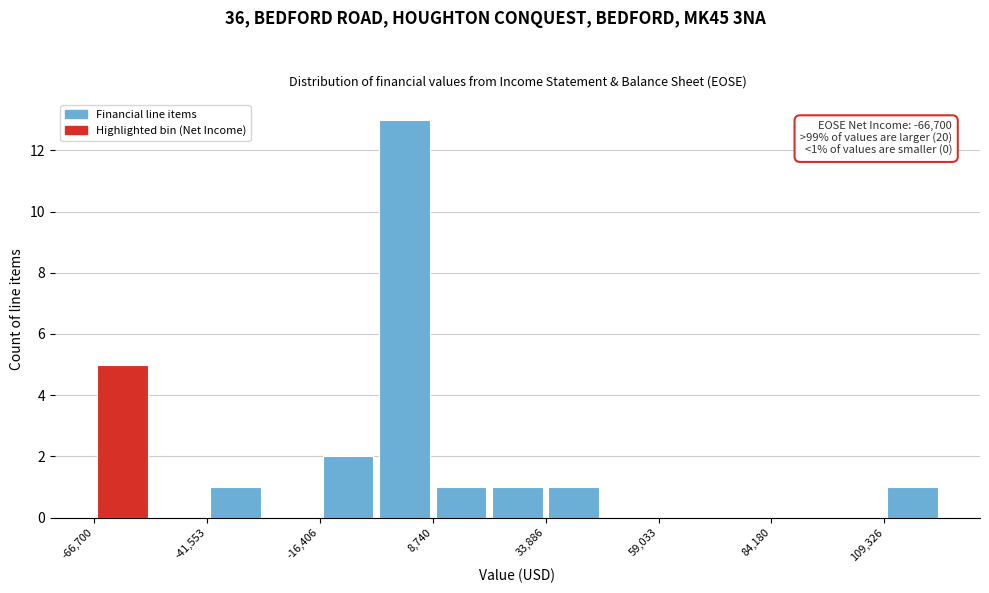

Read against the x-axis, roughly where is the centre of the tallest bar?

0